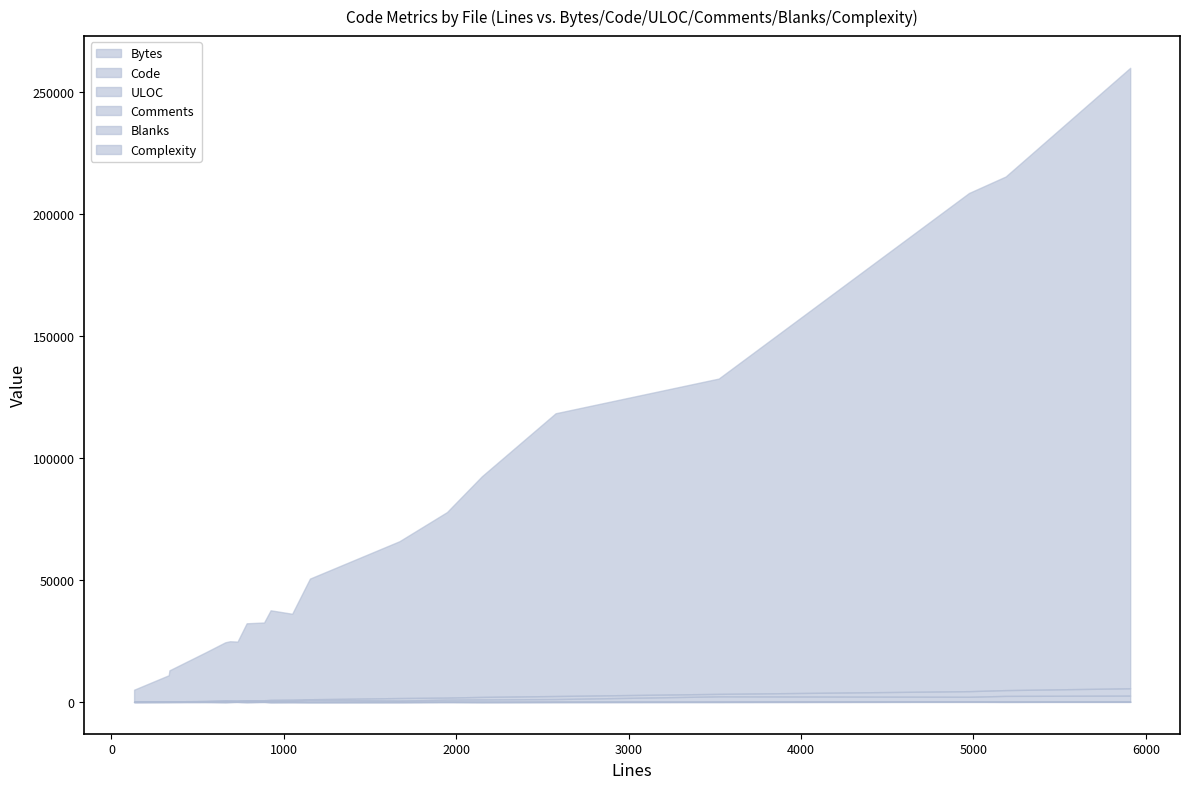

How many lines are shown in the chart?

6